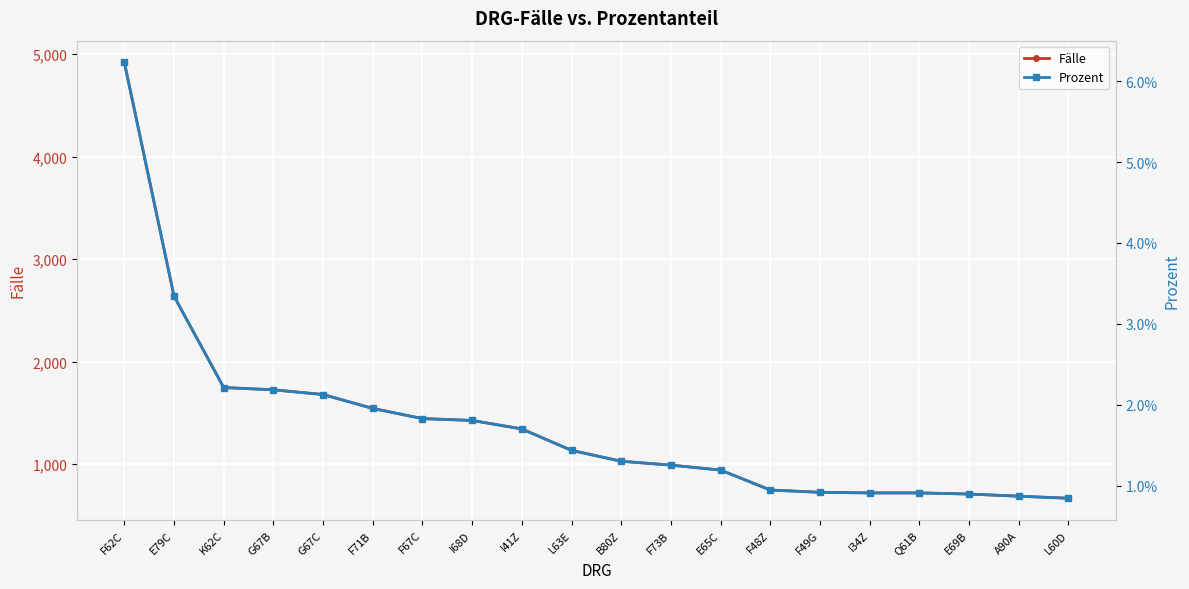

What is the difference between the Fälle values at L60D and I34Z?

52